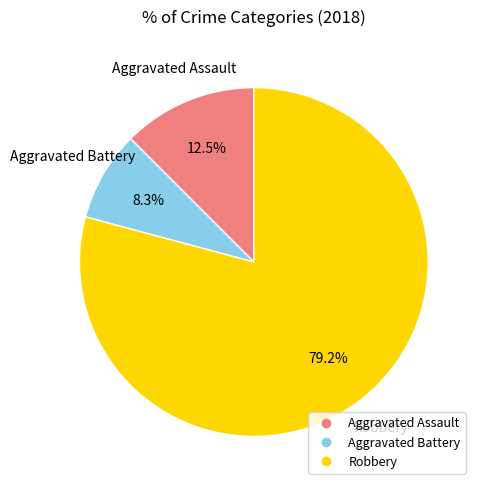

Between Aggravated Battery and Robbery, which is larger?

Robbery